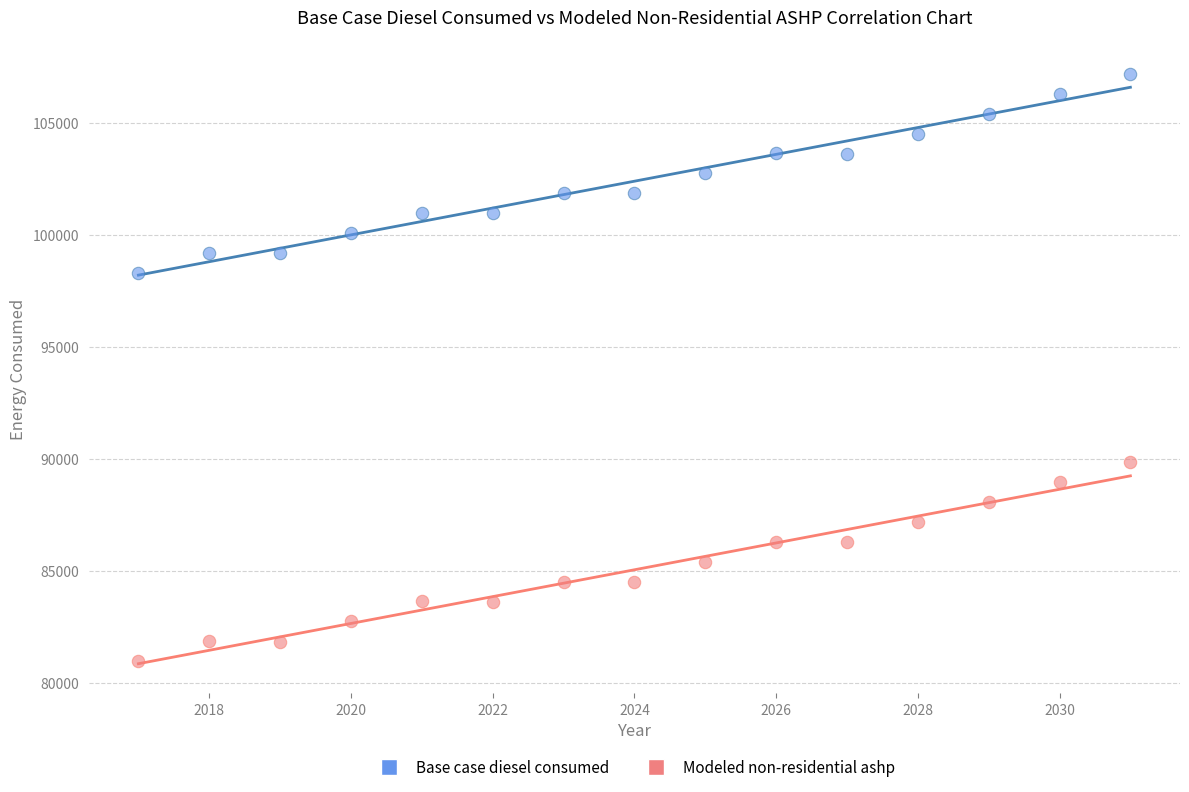

Which series contains the lowest Y value?

Modeled non-residential ashp